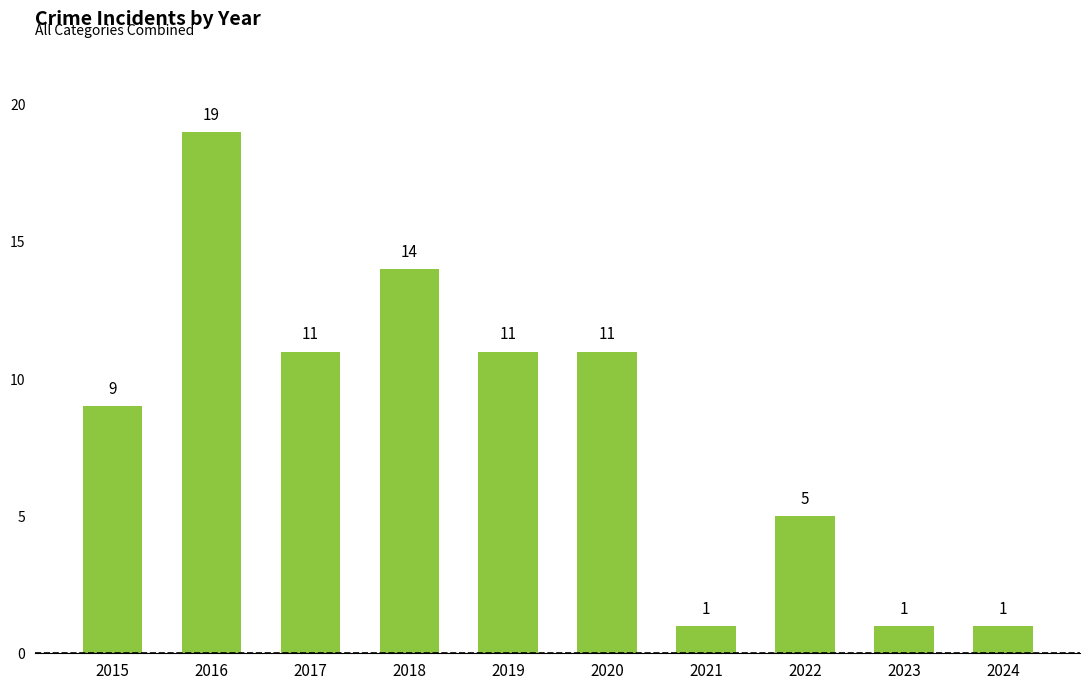

True or false: the data shows 15 at 2020.

False